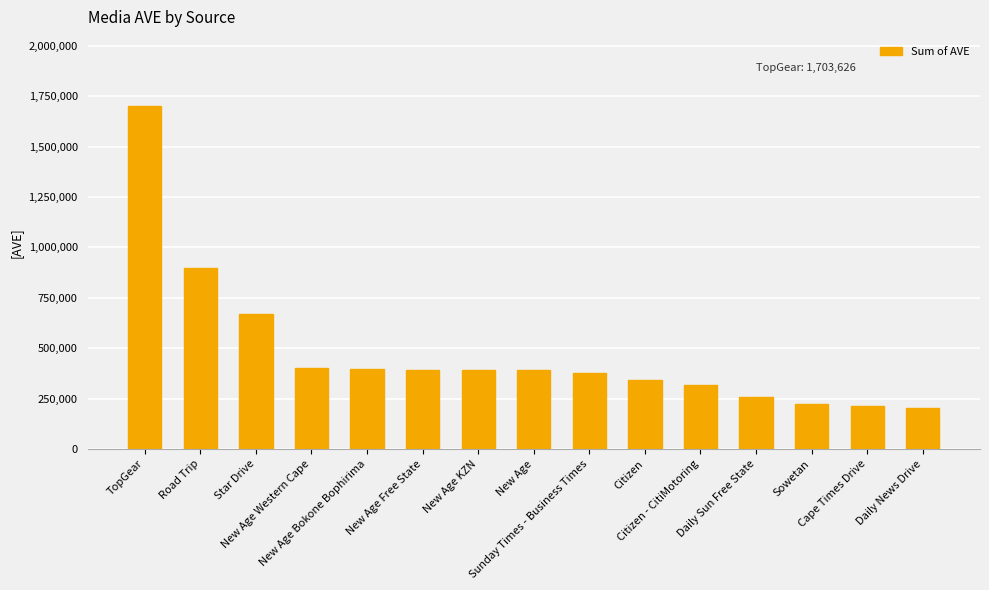

What is the label of the 1st bar from the left?

TopGear